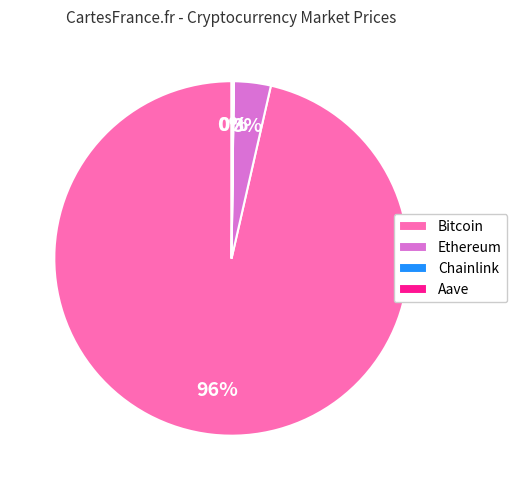

Which slice represents more than half of the pie?

Bitcoin